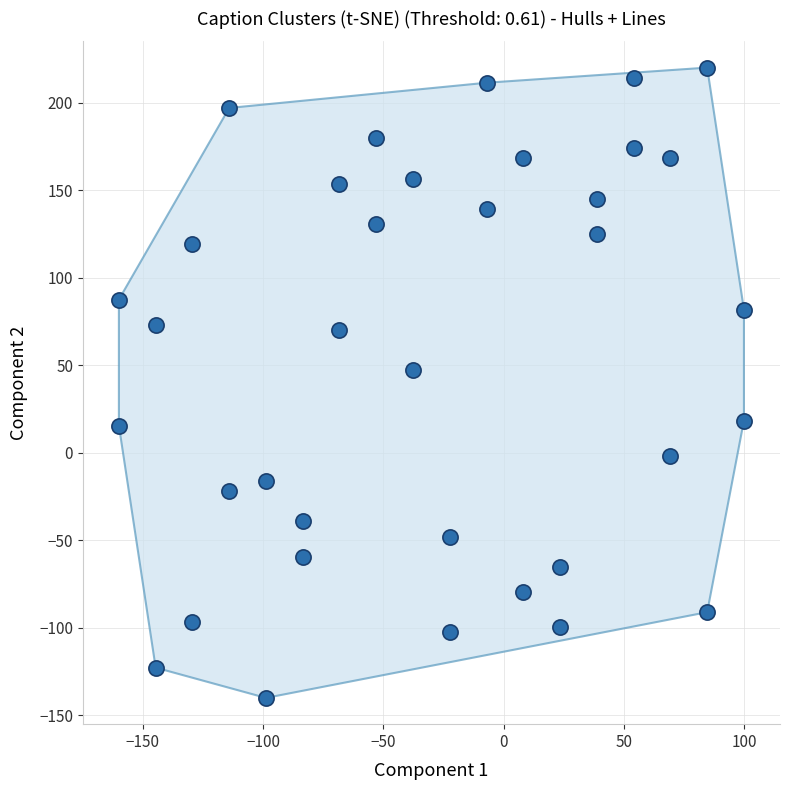

What Y value in the scatter plot is closest to 40?

47.2